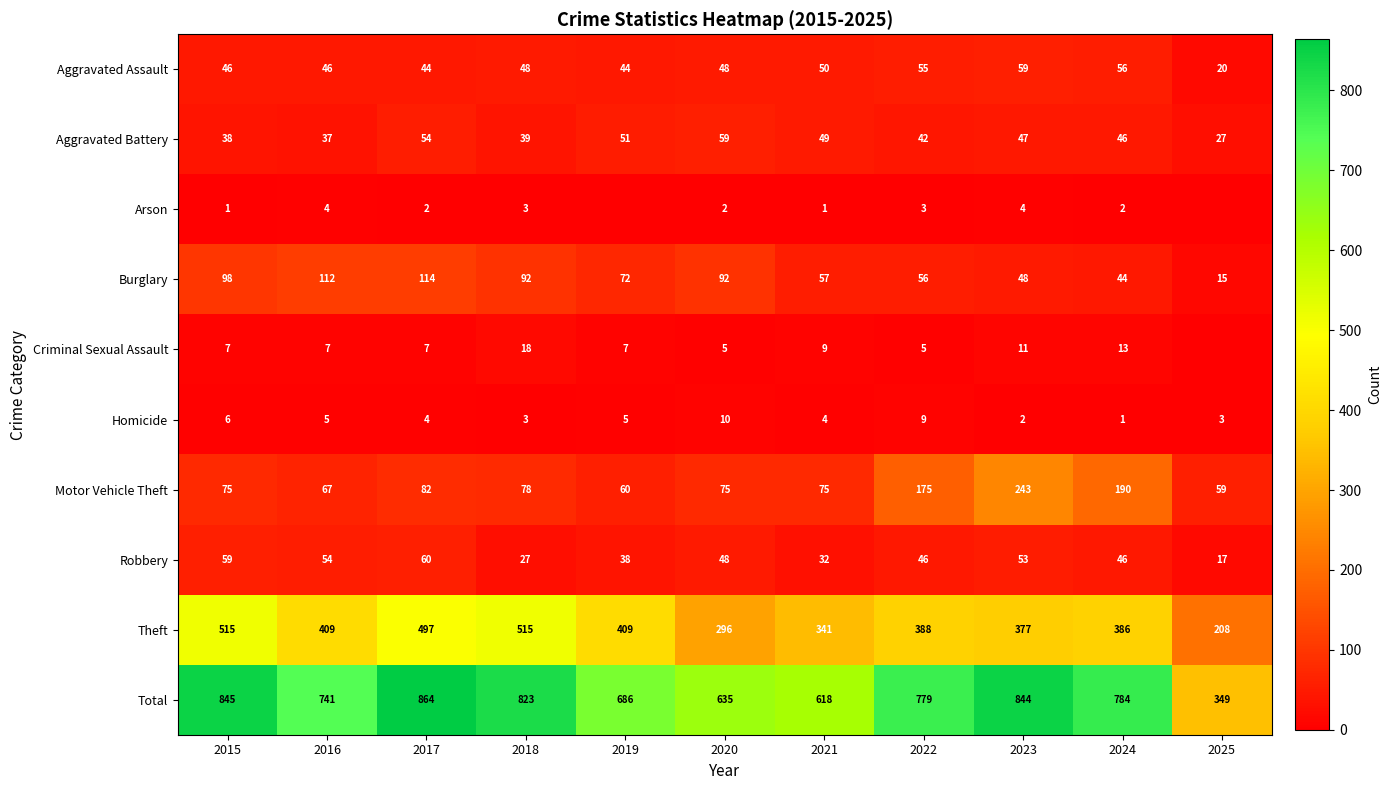

At which label does Burglary reach its minimum?

2025